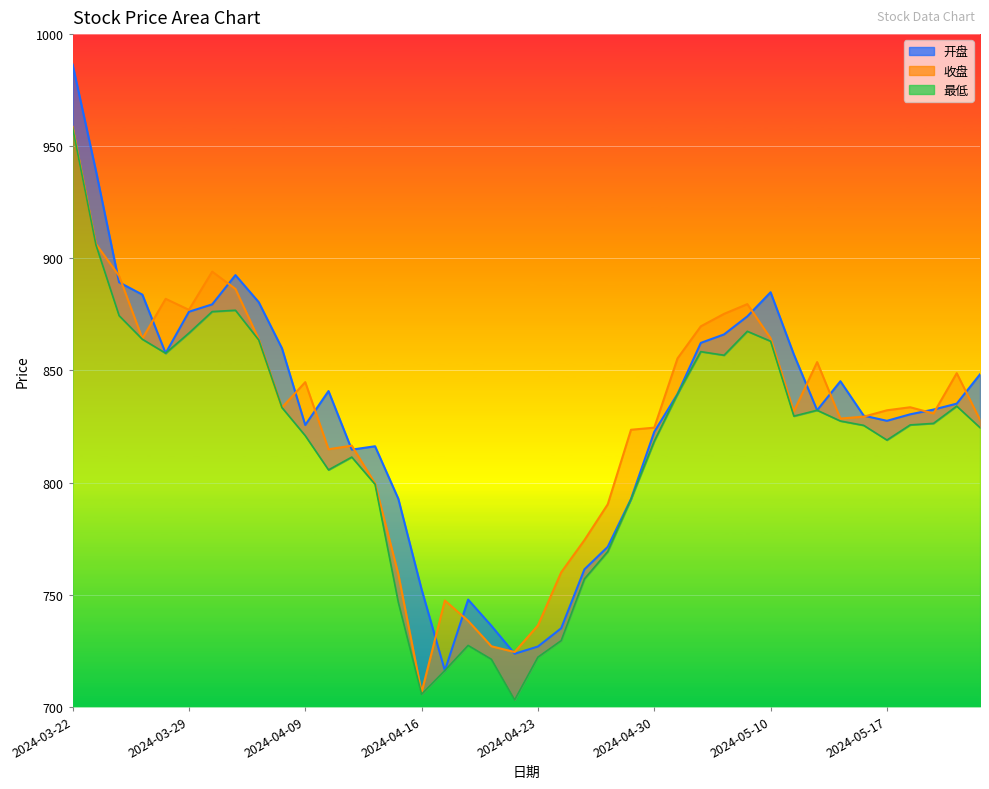

Count the number of data series in this chart.

3